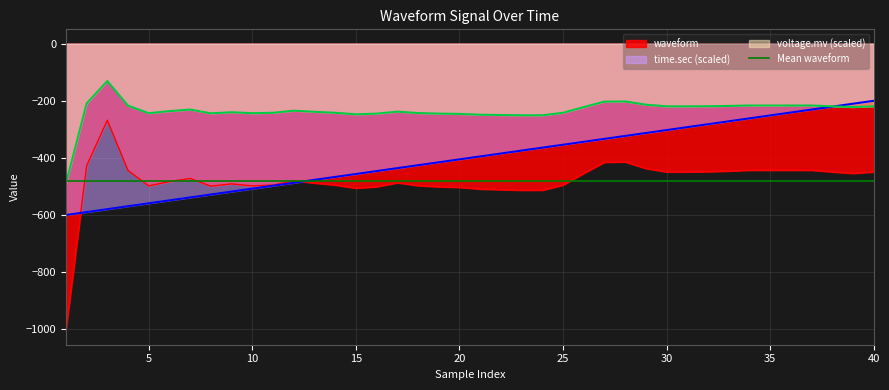

Which series has the widest spread of values?

waveform